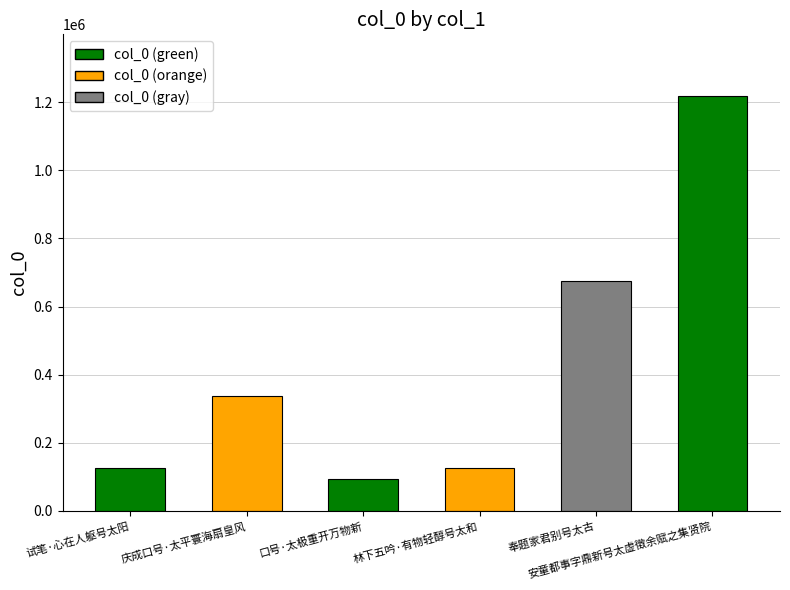

What is the difference between the values at 安童都事字鼎新号太虚徵余赋之集贤院 and 口号·太极重开万物新?

1121489